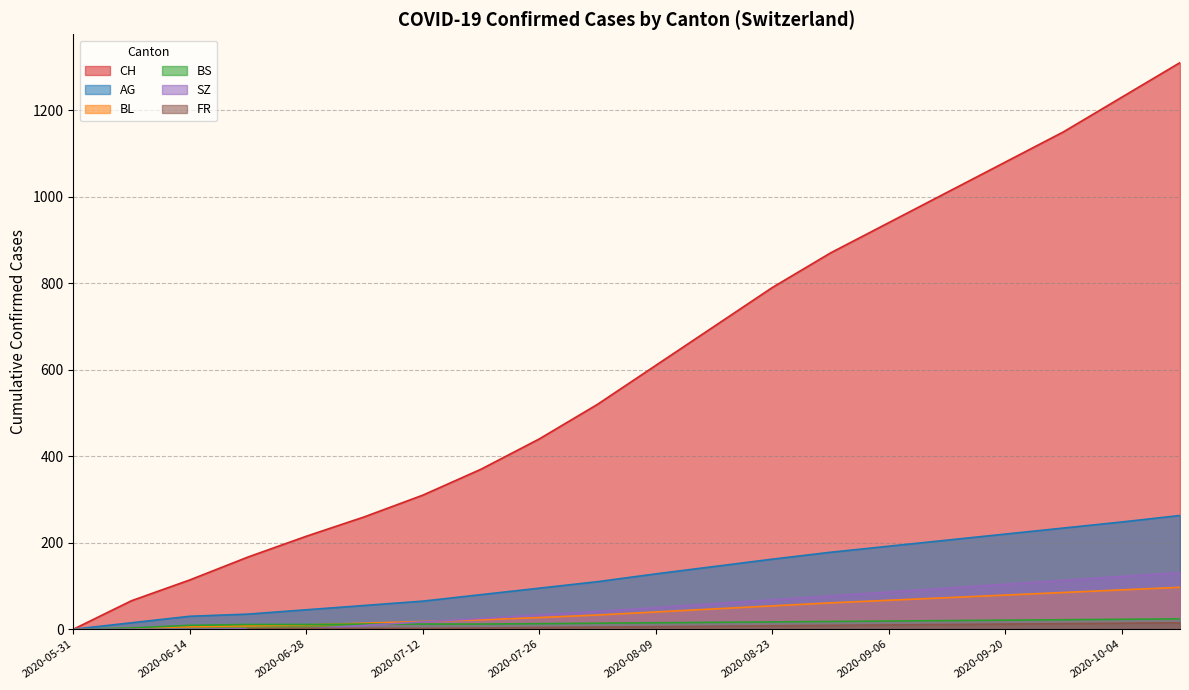

Is the value of SZ at 2020-09-13 greater than the value of BL at 2020-06-28?

Yes